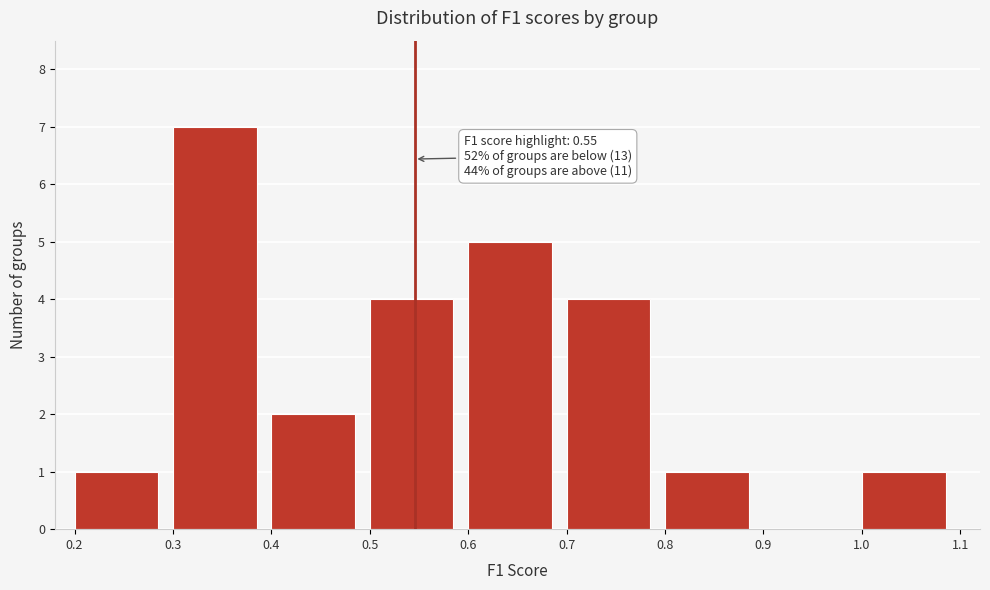

Over which range of the x-axis is the bar tallest?

0.3 to 0.4